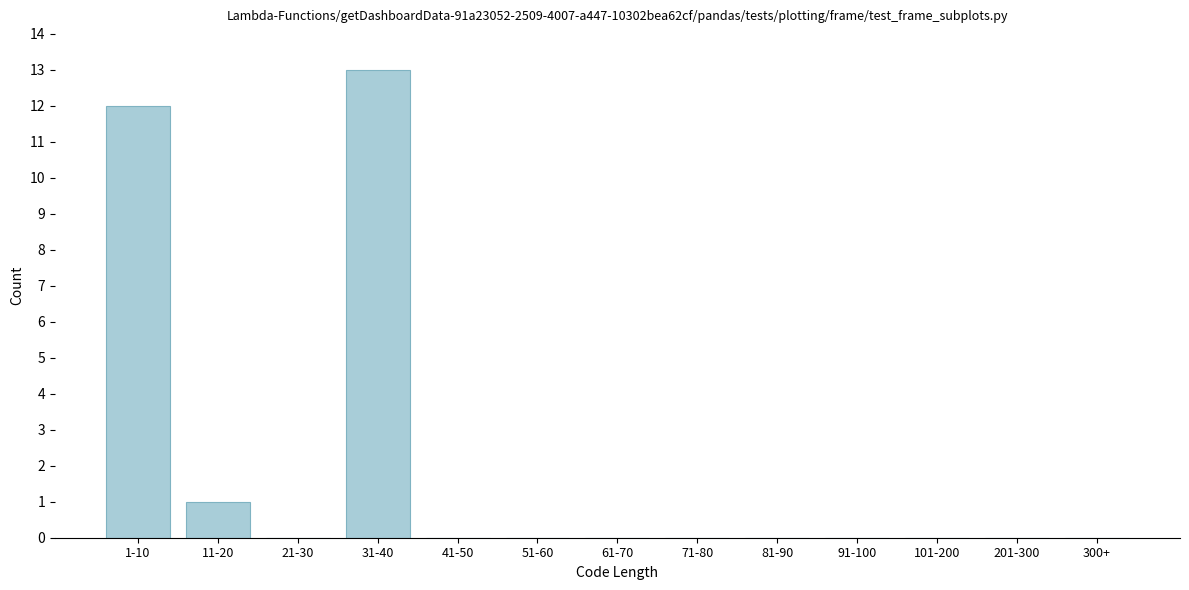

Reading left to right, transcribe all the data shown in this chart.

1-10=12	11-20=1	21-30=0	31-40=13	41-50=0	51-60=0	61-70=0	71-80=0	81-90=0	91-100=0	101-200=0	201-300=0	300+=0